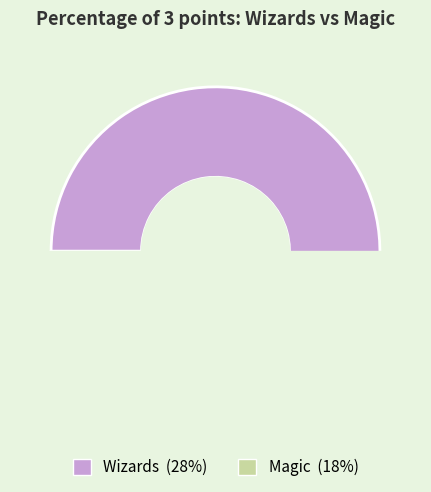

What percentage is the Magic slice, to the nearest percent?

39%